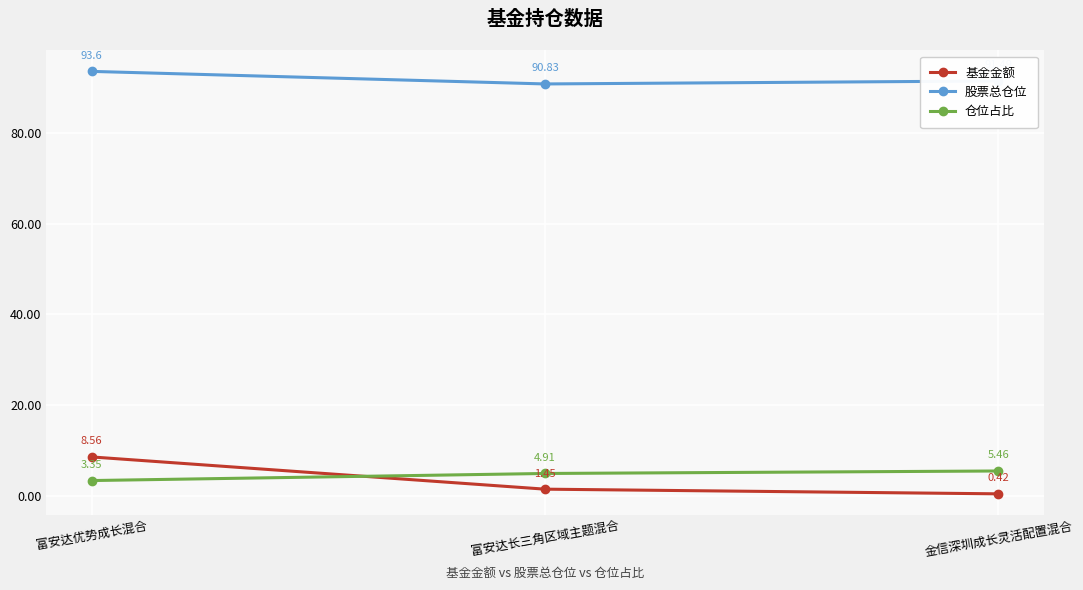

What is the sum of the 基金金额 values at 富安达优势成长混合 and 金信深圳成长灵活配置混合?

9.0